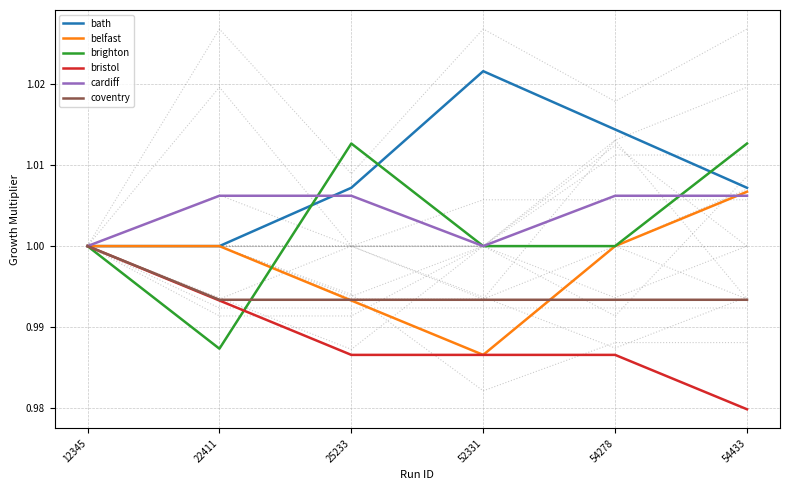

What is the total value across all series at 54433?

6.0